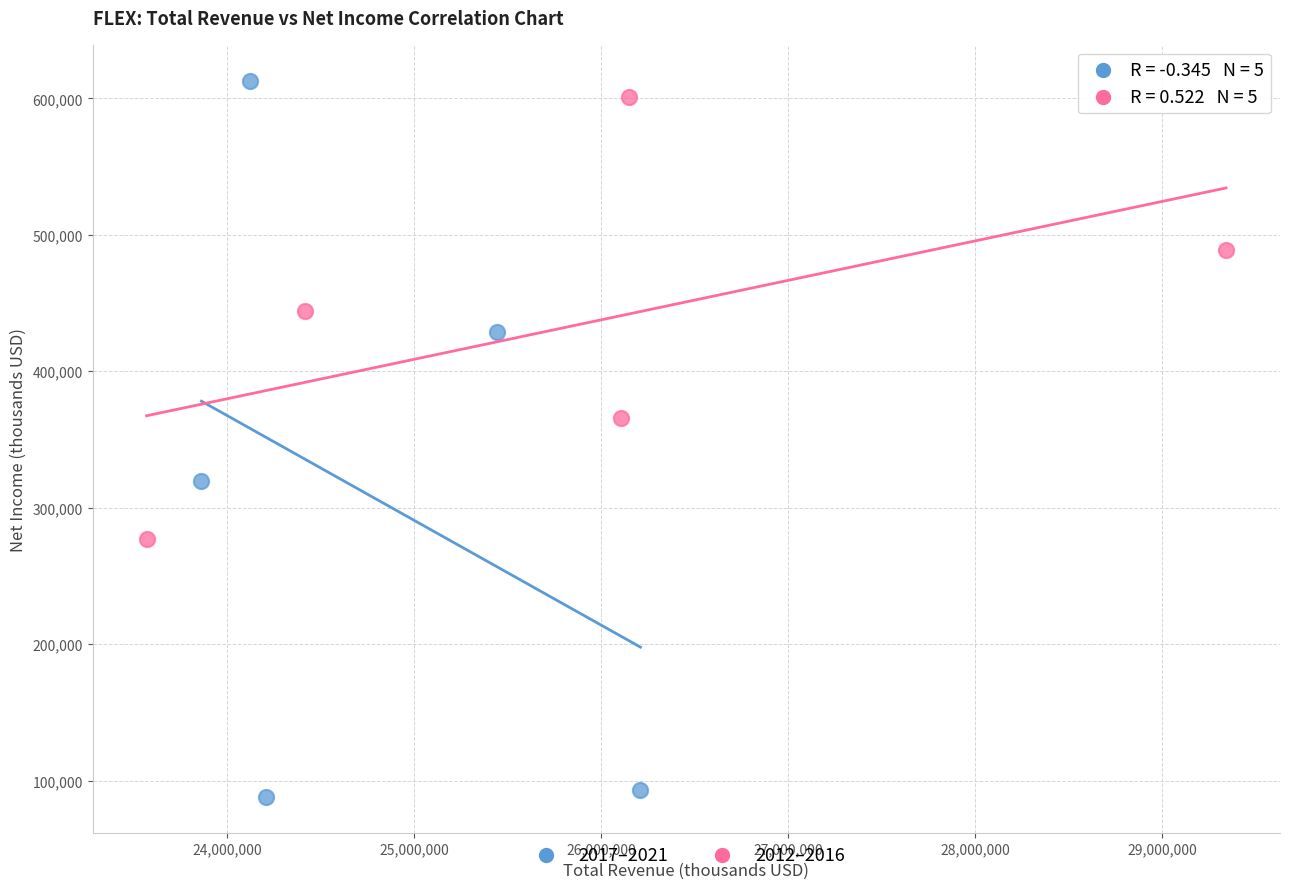

Which series contains the highest Y value?

2017–2021